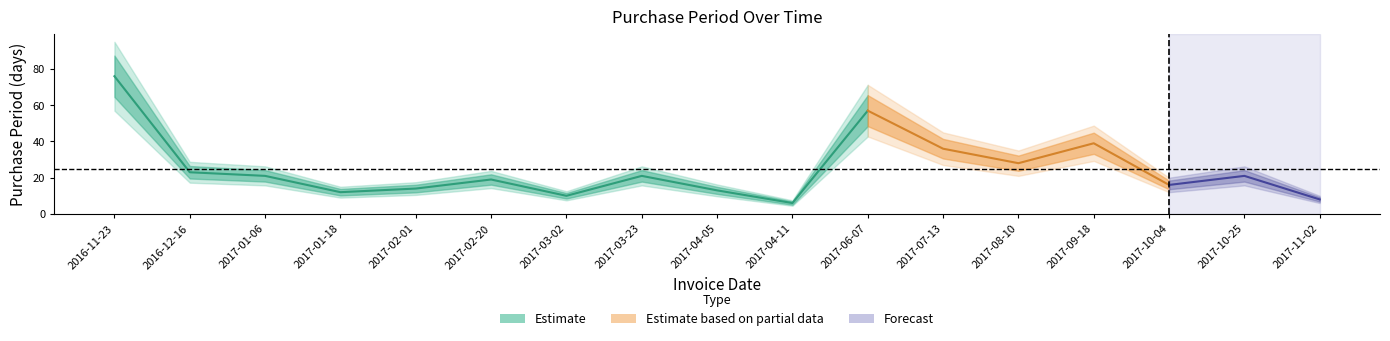

Which category has the highest value across all series?

2016-11-23